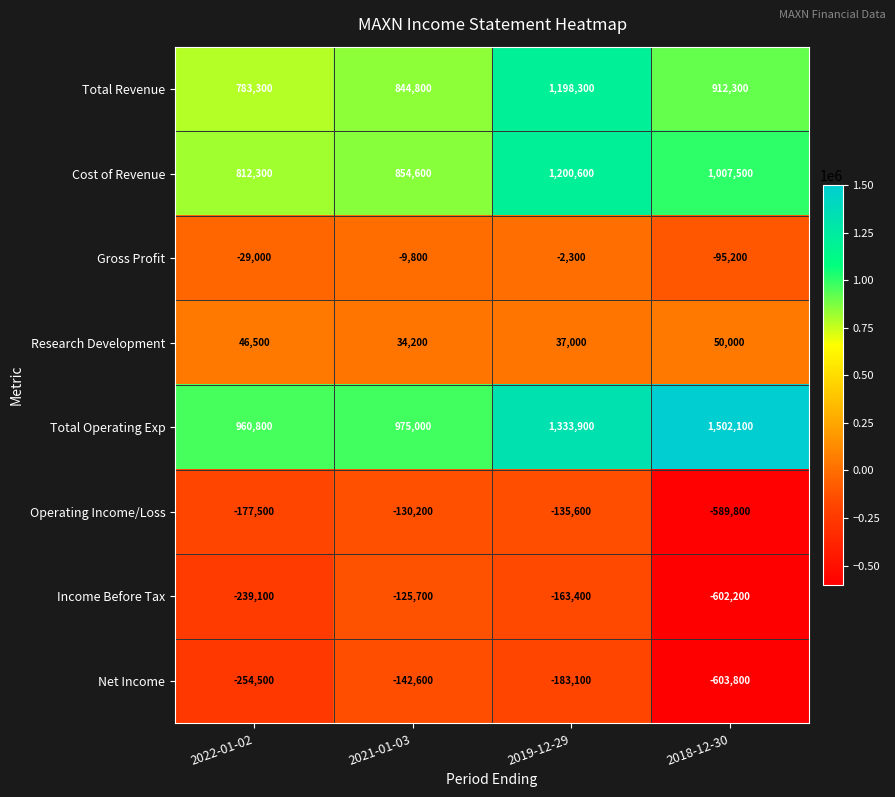

What is the smallest value displayed?

-603800